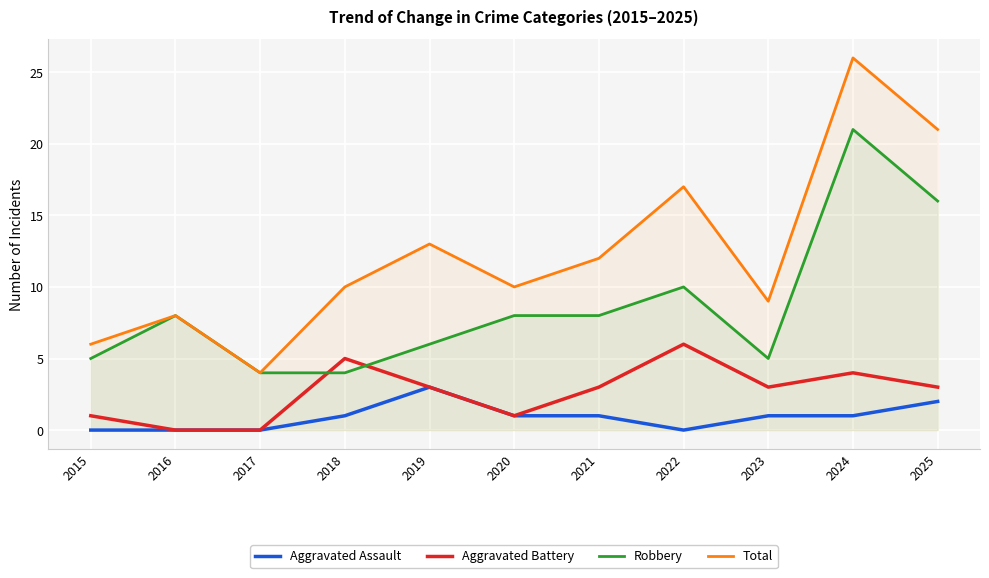

True or false: Aggravated Battery has more than 2 interior local peaks.

True